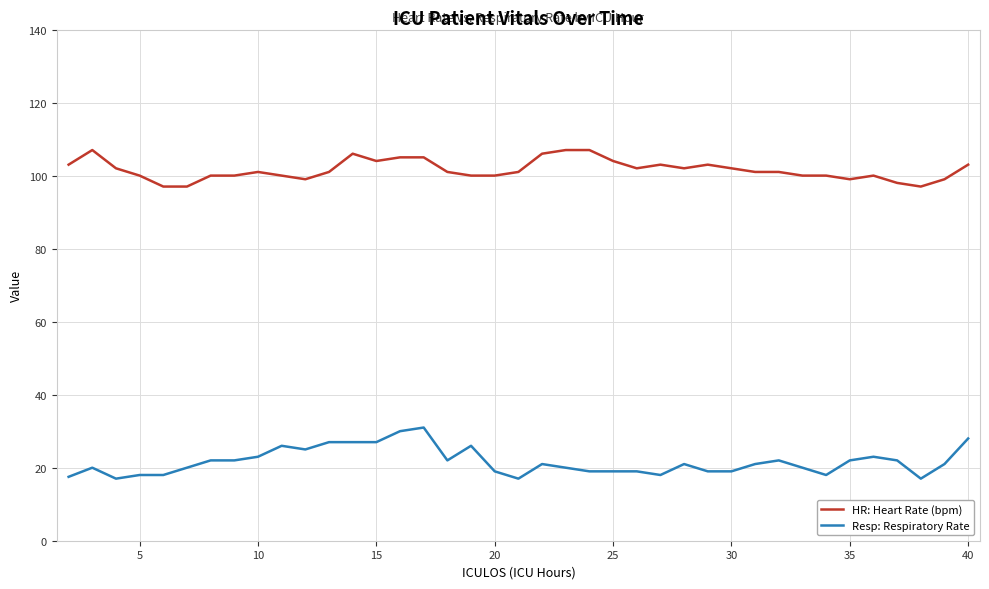

What is the difference between the maximum and minimum values in the Resp: Respiratory Rate series?

14.0